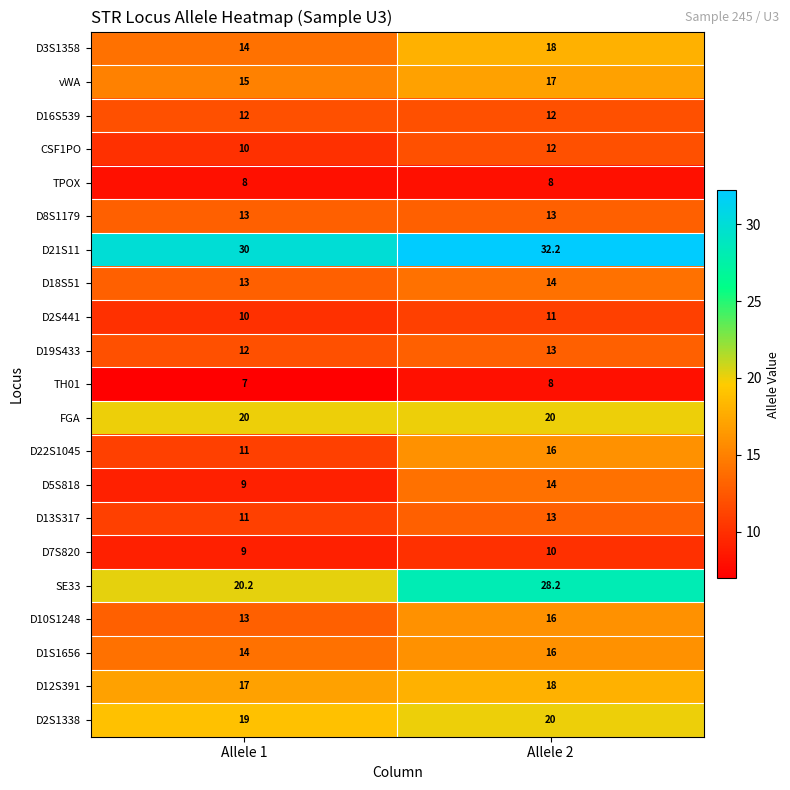

List the labels in order of D13S317 value, smallest first.

Allele 1, Allele 2